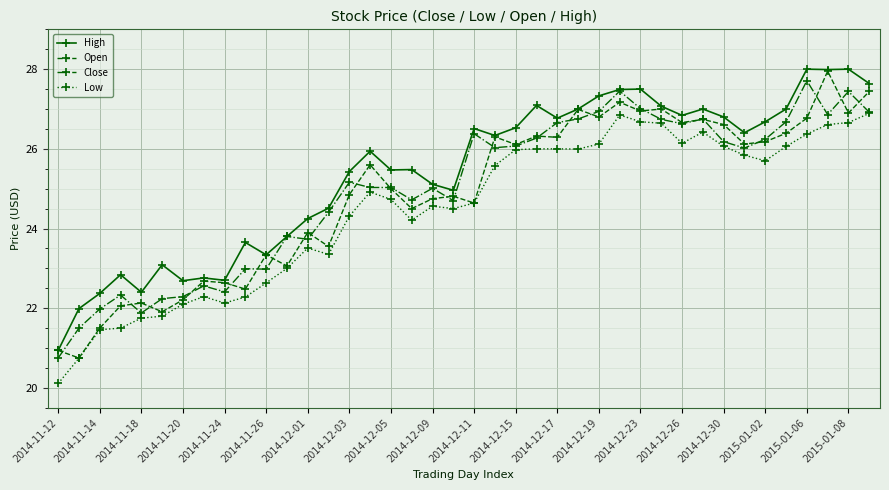

True or false: Low has more than 2 points higher than both neighbors.

True